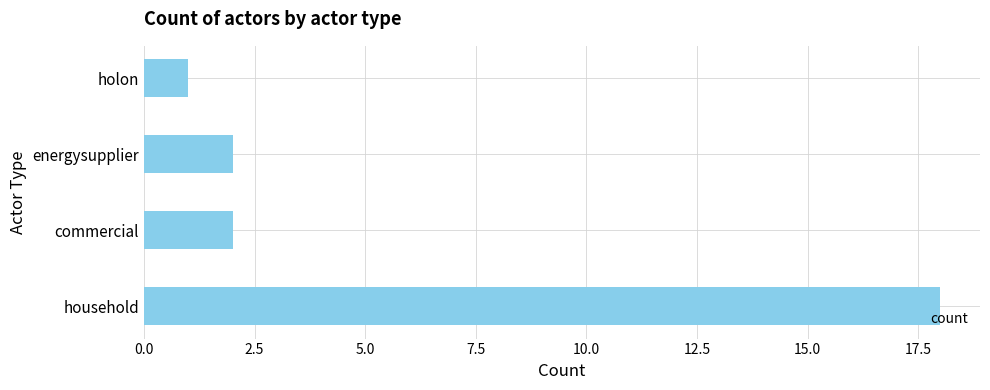

How many series are shown in this chart?

1